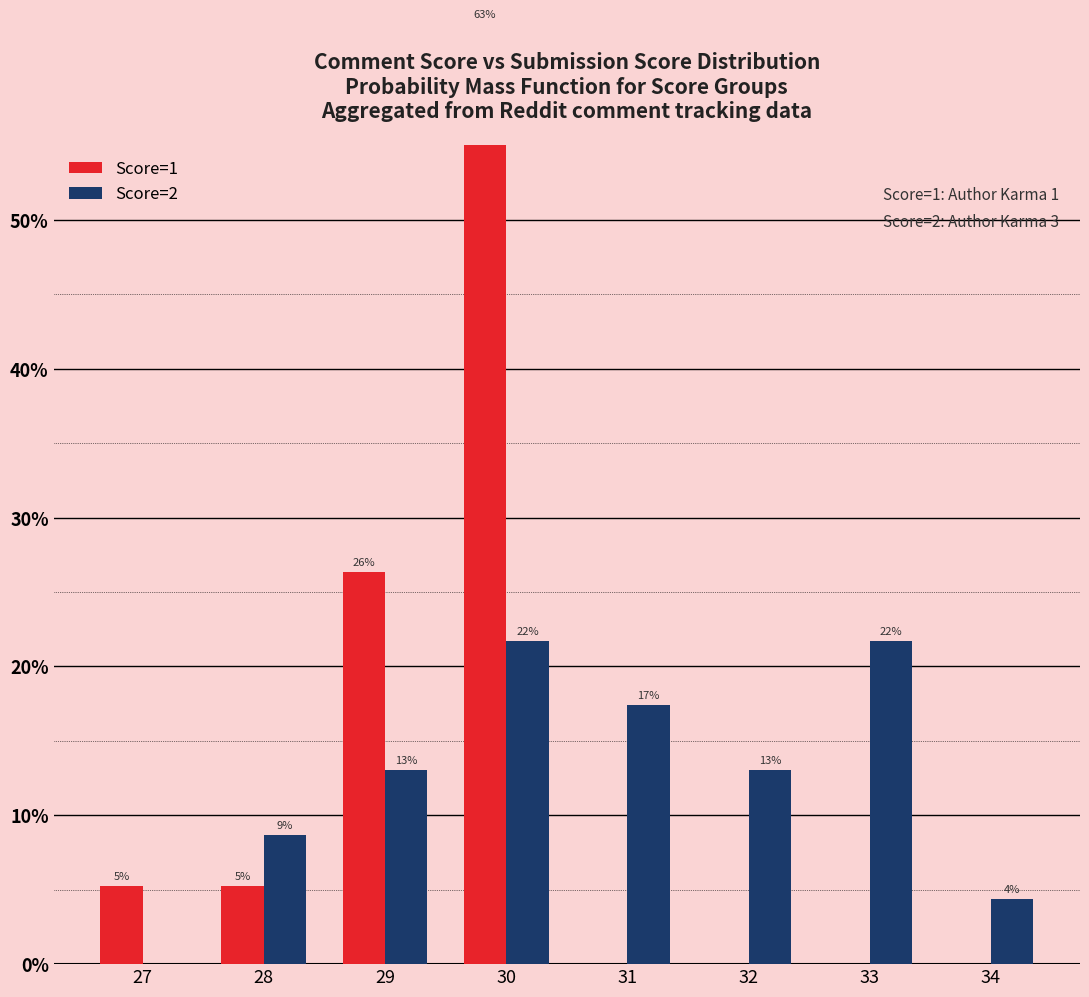

What are all the series names shown in the legend?

Score=1, Score=2